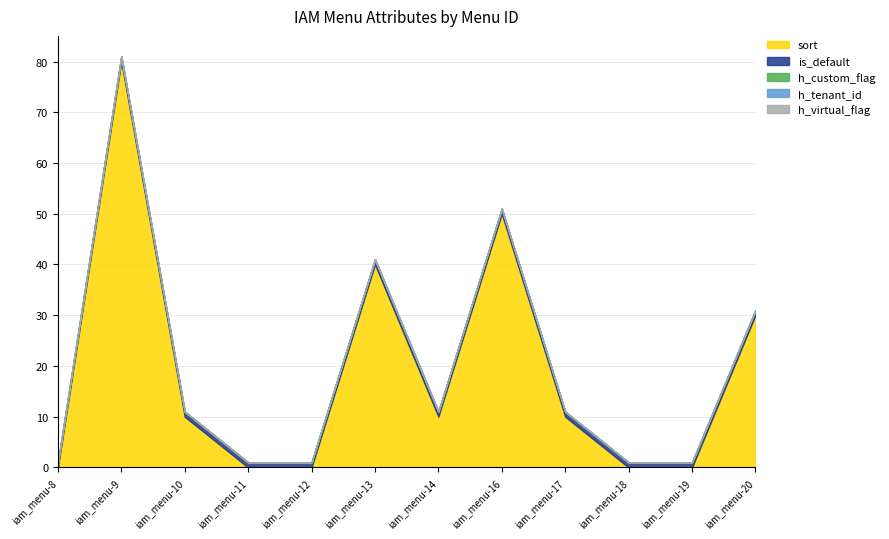

Does the chart have visible grid lines?

Yes